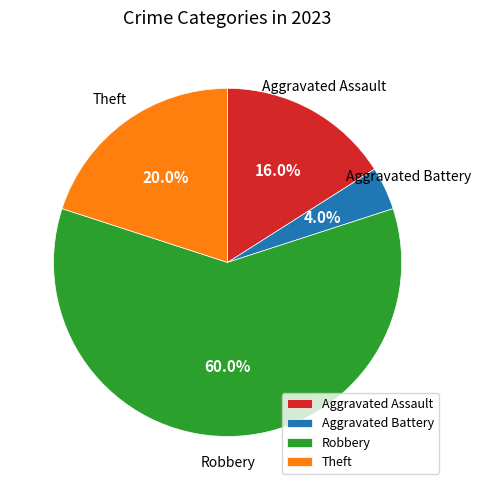

Which category accounts for the majority?

Robbery